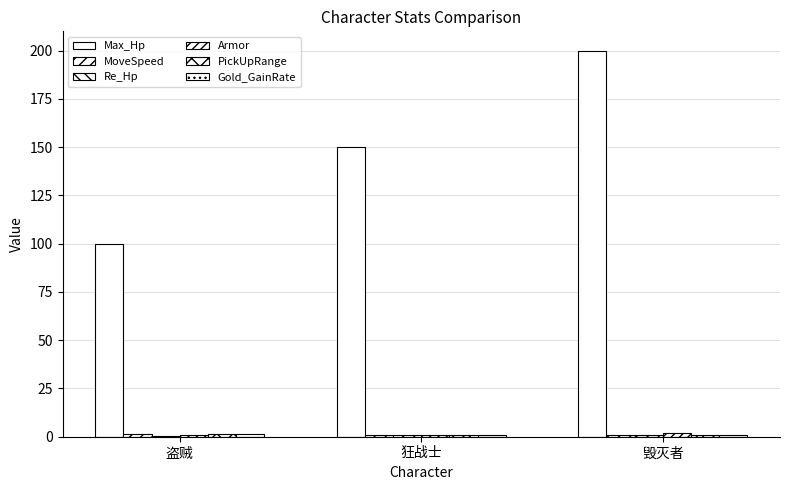

Reading left to right, list all the values displayed in this chart.

Max_Hp: 盗贼=100.0	狂战士=150.0	毁灭者=200.0
MoveSpeed: 盗贼=1.2	狂战士=1.0	毁灭者=0.8
Re_Hp: 盗贼=0.5	狂战士=1.0	毁灭者=1.0
Armor: 盗贼=1.0	狂战士=1.0	毁灭者=2.0
PickUpRange: 盗贼=1.5	狂战士=1.0	毁灭者=1.0
Gold_GainRate: 盗贼=1.5	狂战士=1.0	毁灭者=1.0